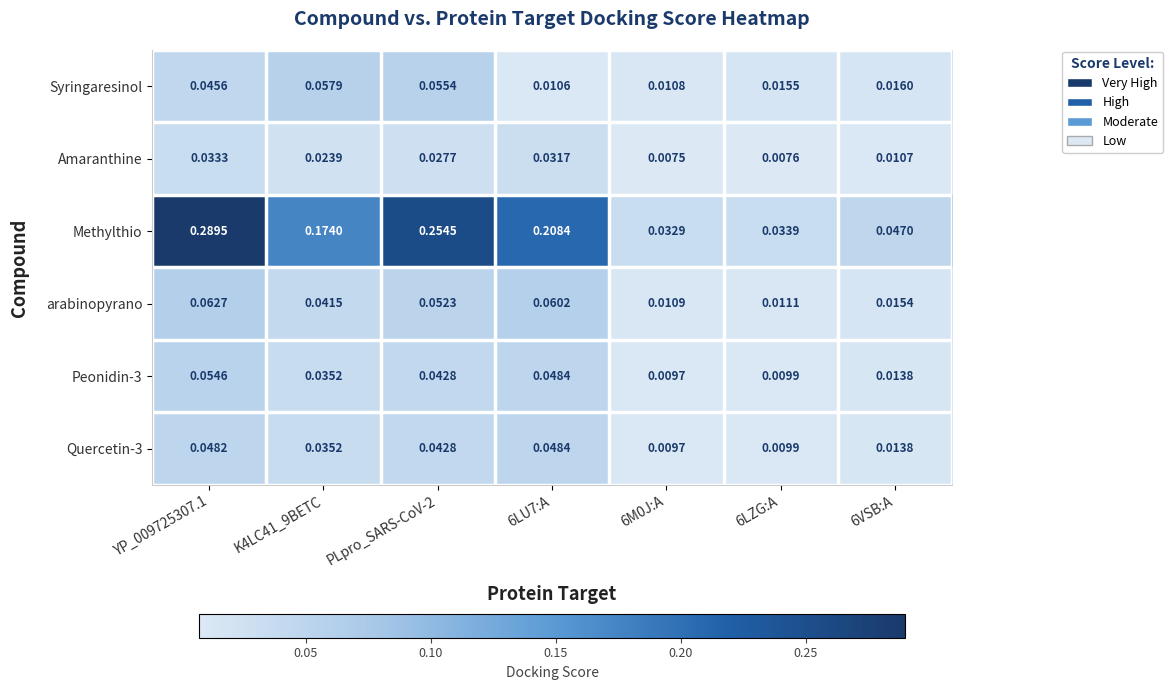

Is the value of Methylthio at 6M0J:A greater than the value of Syringaresinol at K4LC41_9BETC?

No